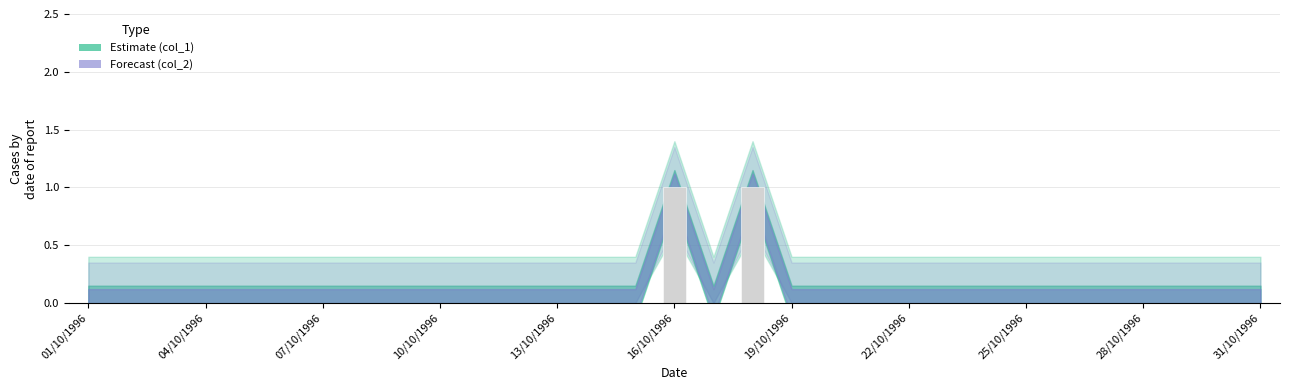

Reading left to right, what are all the values shown in this chart?

0	0	0	0	0	0	0	0	0	0	0	0	0	0	0	1	0	1	0	0	0	0	0	0	0	0	0	0	0	0	0